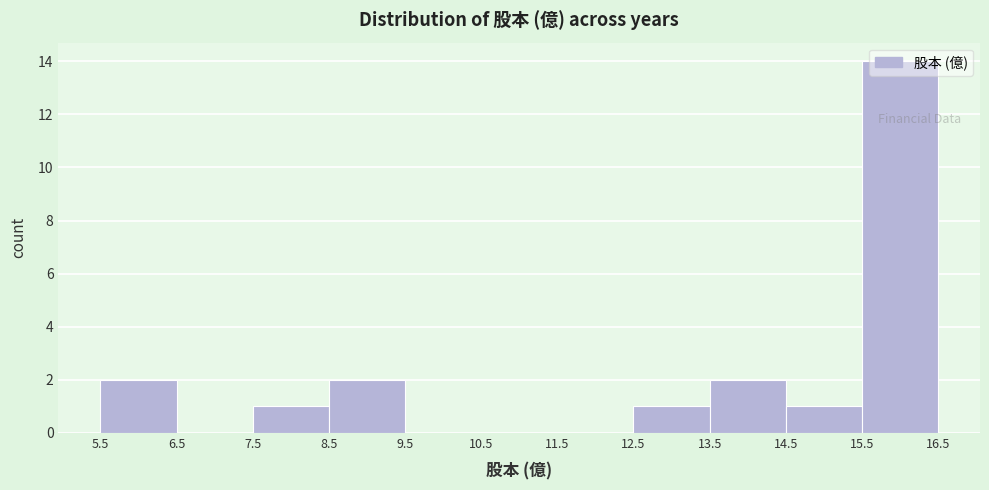

Reading left to right, transcribe this chart: for each bar, give the range it covers on the x-axis and its height. The values are not printed on the chart, so give them approximately, as read against the axis.

5.5 to 6.5: 2
6.5 to 7.5: 0
7.5 to 8.5: 1
8.5 to 9.5: 2
9.5 to 10.5: 0
10.5 to 11.5: 0
11.5 to 12.5: 0
12.5 to 13.5: 1
13.5 to 14.5: 2
14.5 to 15.5: 1
15.5 to 16.5: 14